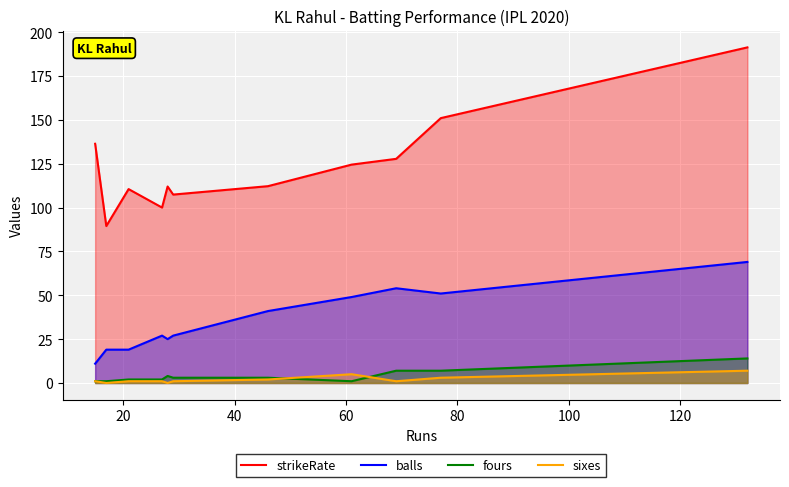

Which series has the largest range (max minus min)?

strikeRate